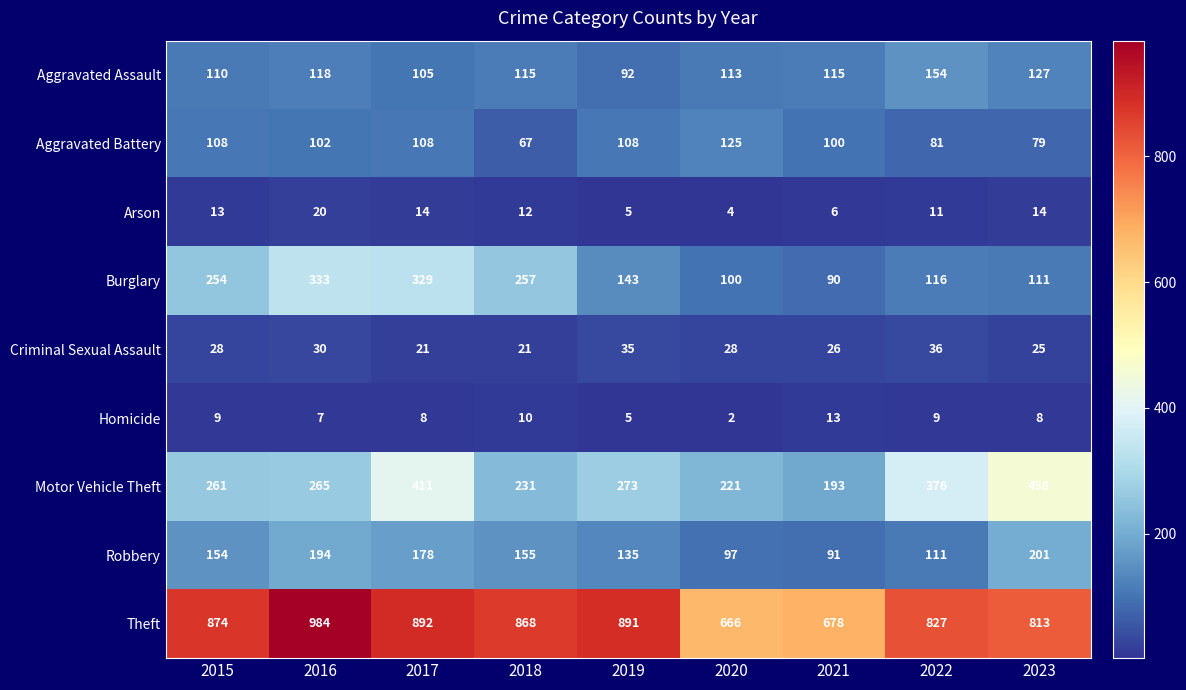

True or false: Aggravated Assault has a value of 68 at 2016.

False